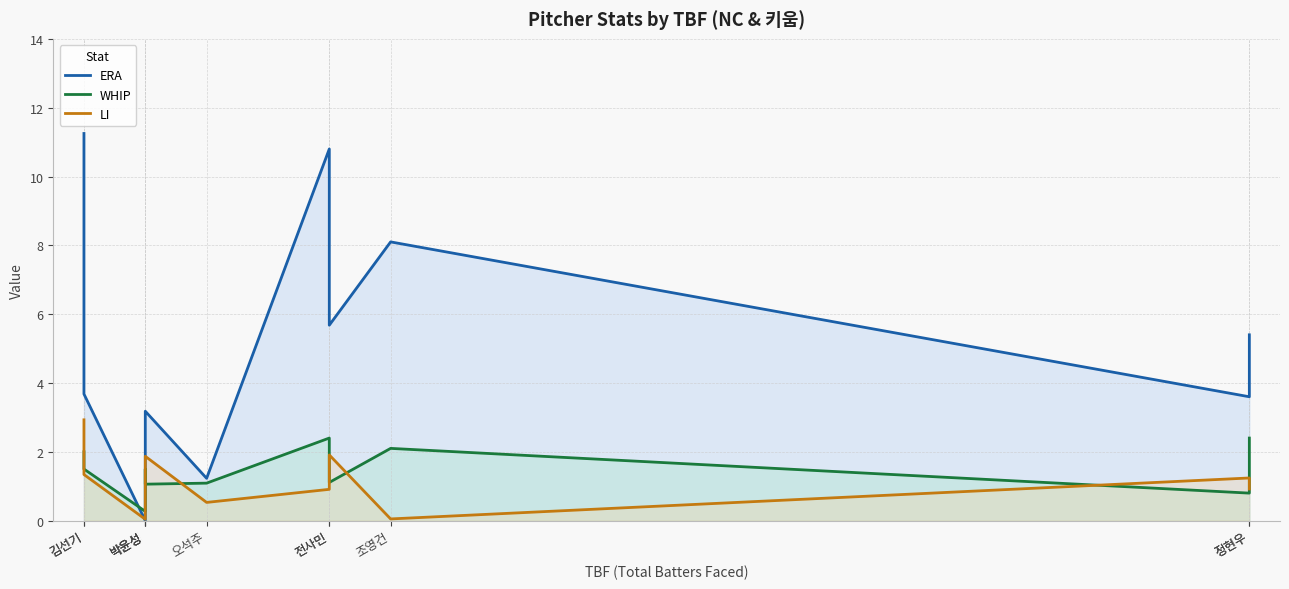

What is the average value of the ERA series?

5.0